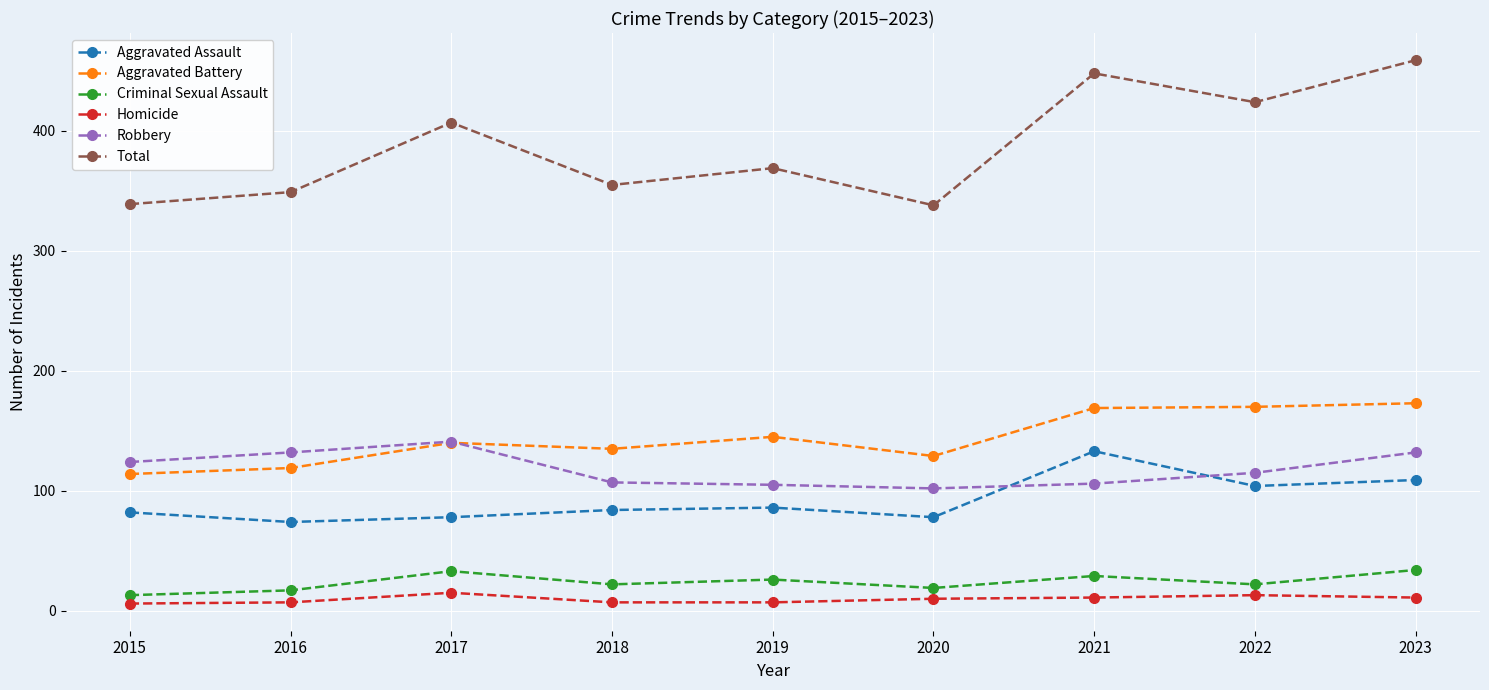

The value of Criminal Sexual Assault at 2015 is 13. True or false?

True